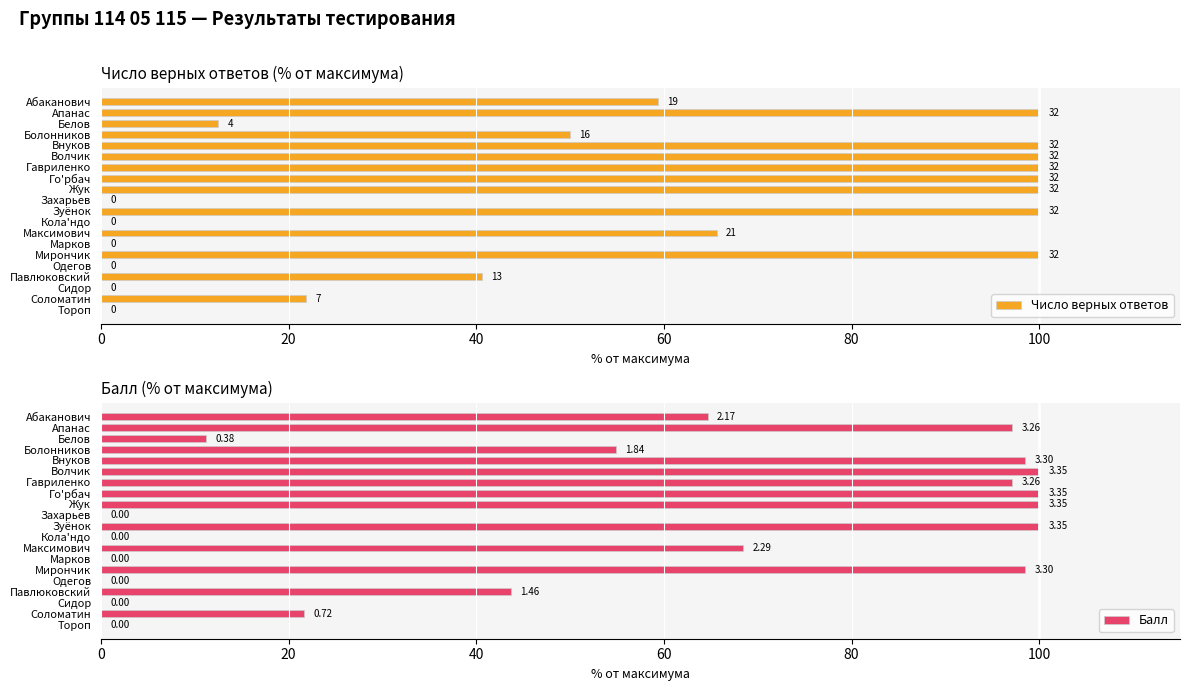

How many bars are there in each group?

2